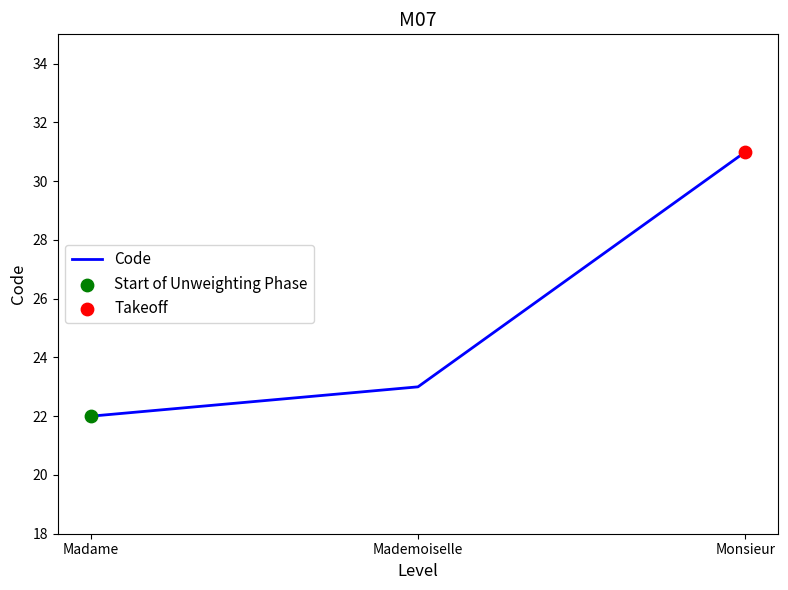

What is the change in value from Mademoiselle to Monsieur?

+8